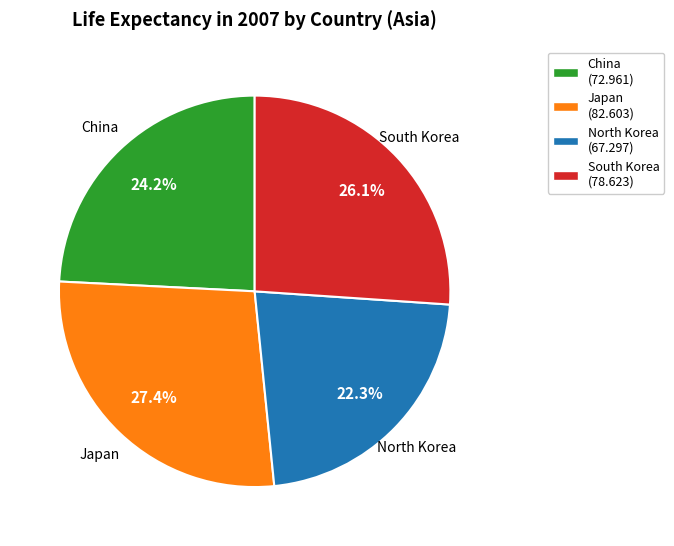

To the nearest percent, what portion does North Korea represent?

22%